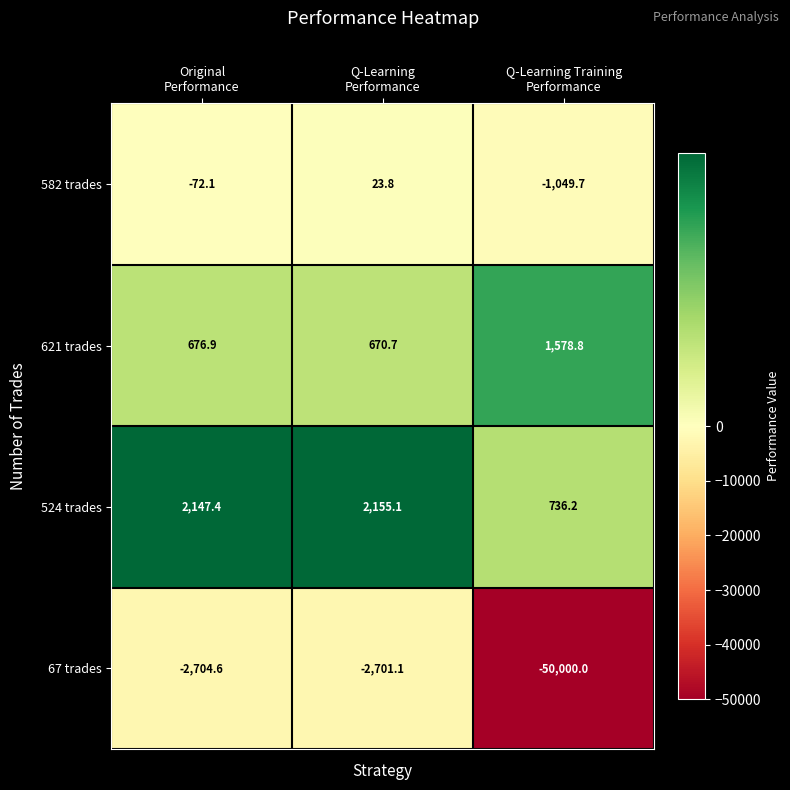

What is the highest value of the 621 trades series?

1578.8